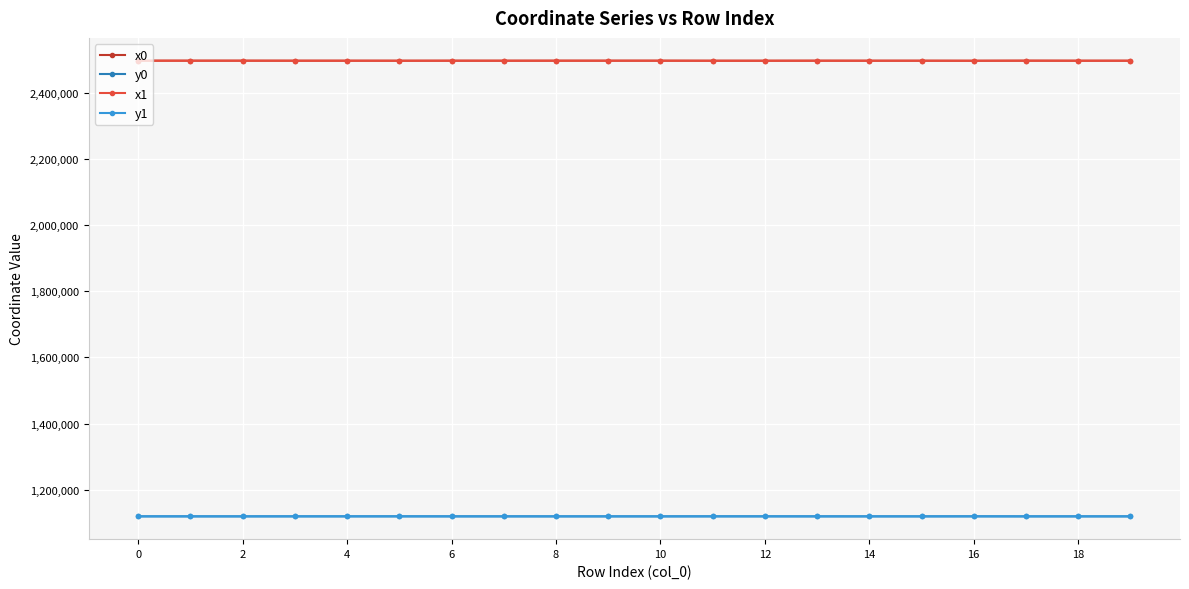

How many lines are shown in the chart?

4